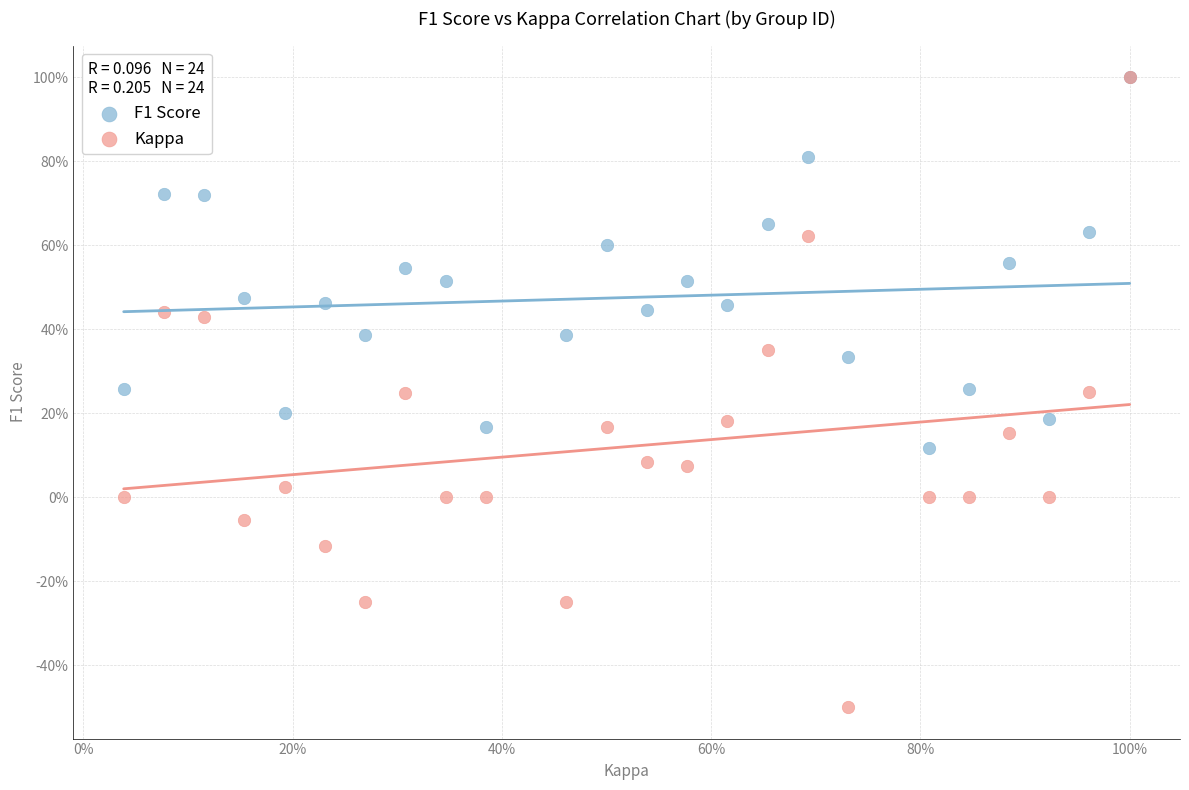

Which series has the widest spread of Y values?

Kappa